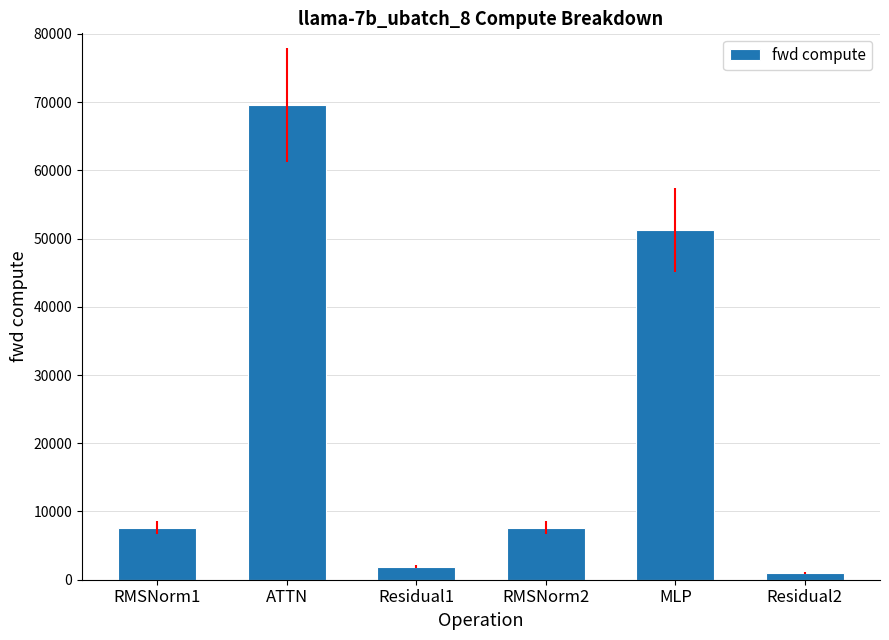

What is the change in value from RMSNorm2 to MLP?

+43569.3